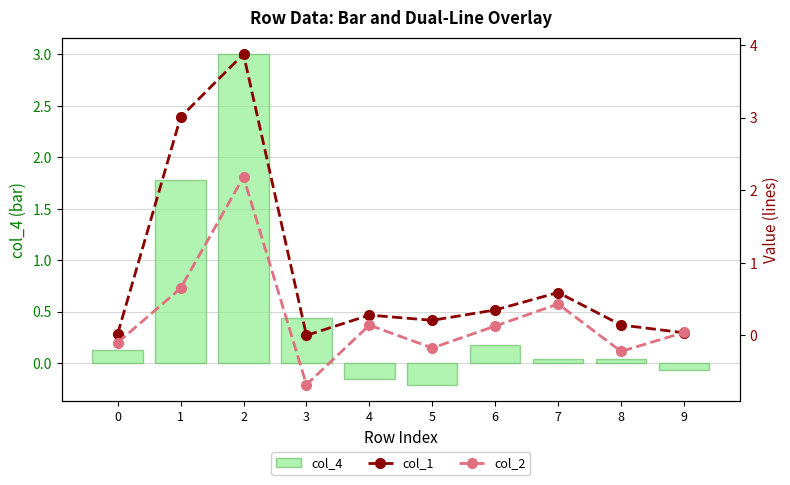

Between 1 and 9, which series saw the biggest shift?

col_1